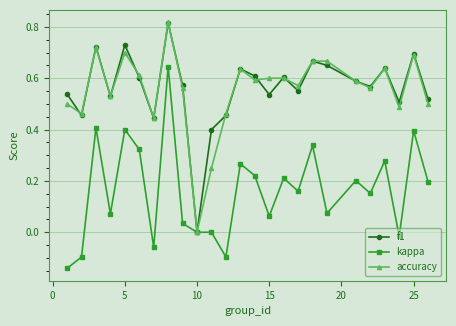

True or false: f1 has more than 2 interior local peaks.

True